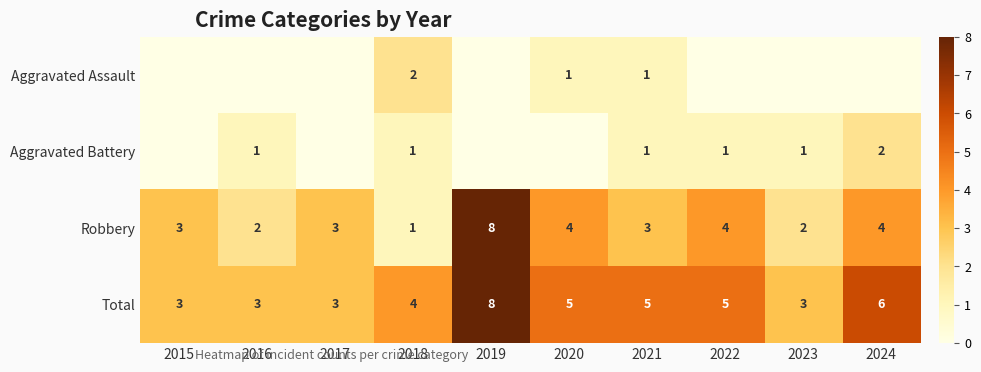

What is the greatest value displayed?

8